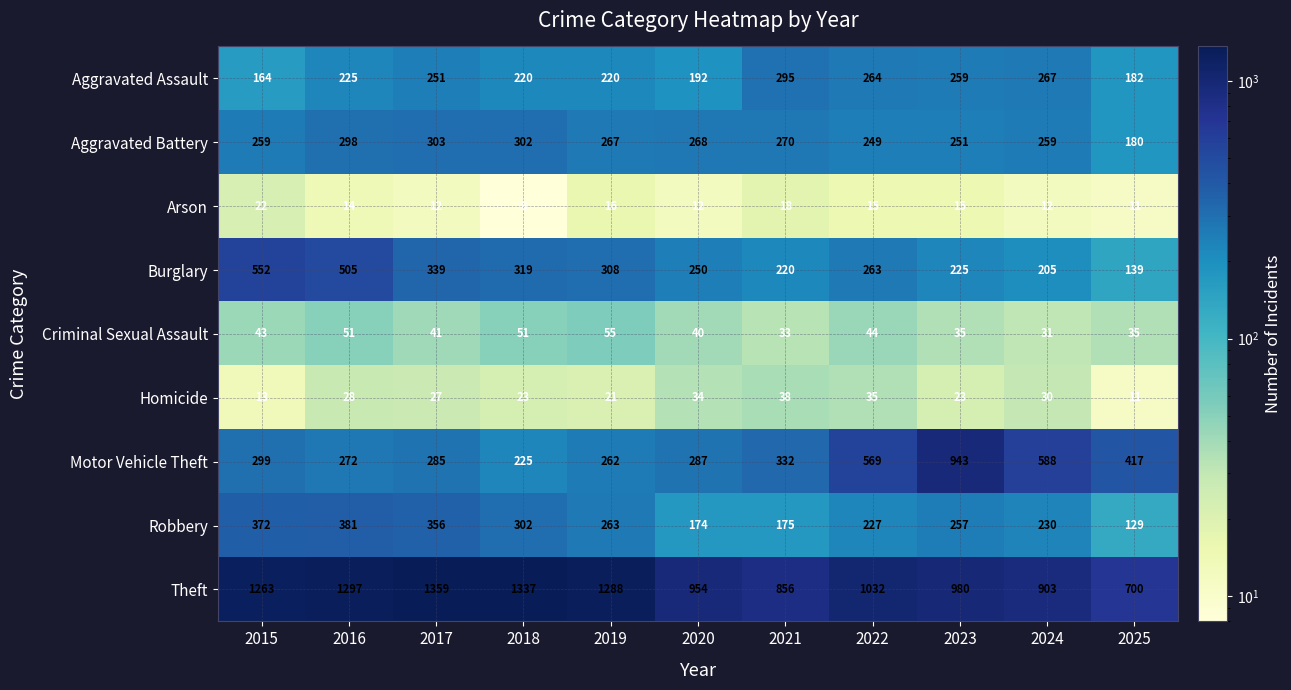

How many categories are shown in the chart?

11